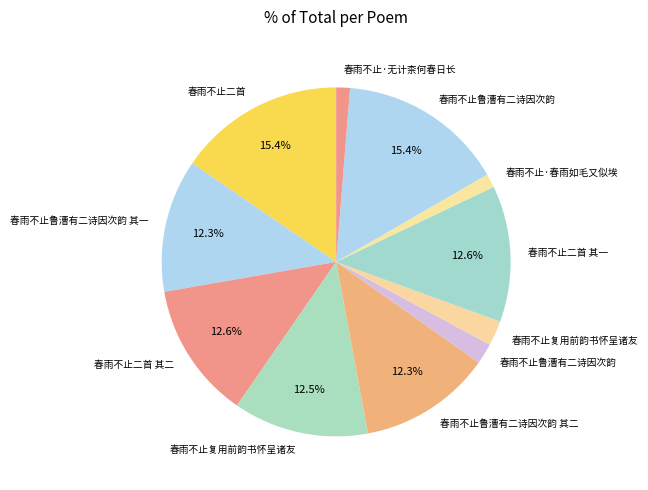

Which slice is the smallest?

春雨不止·春雨如毛又似埃